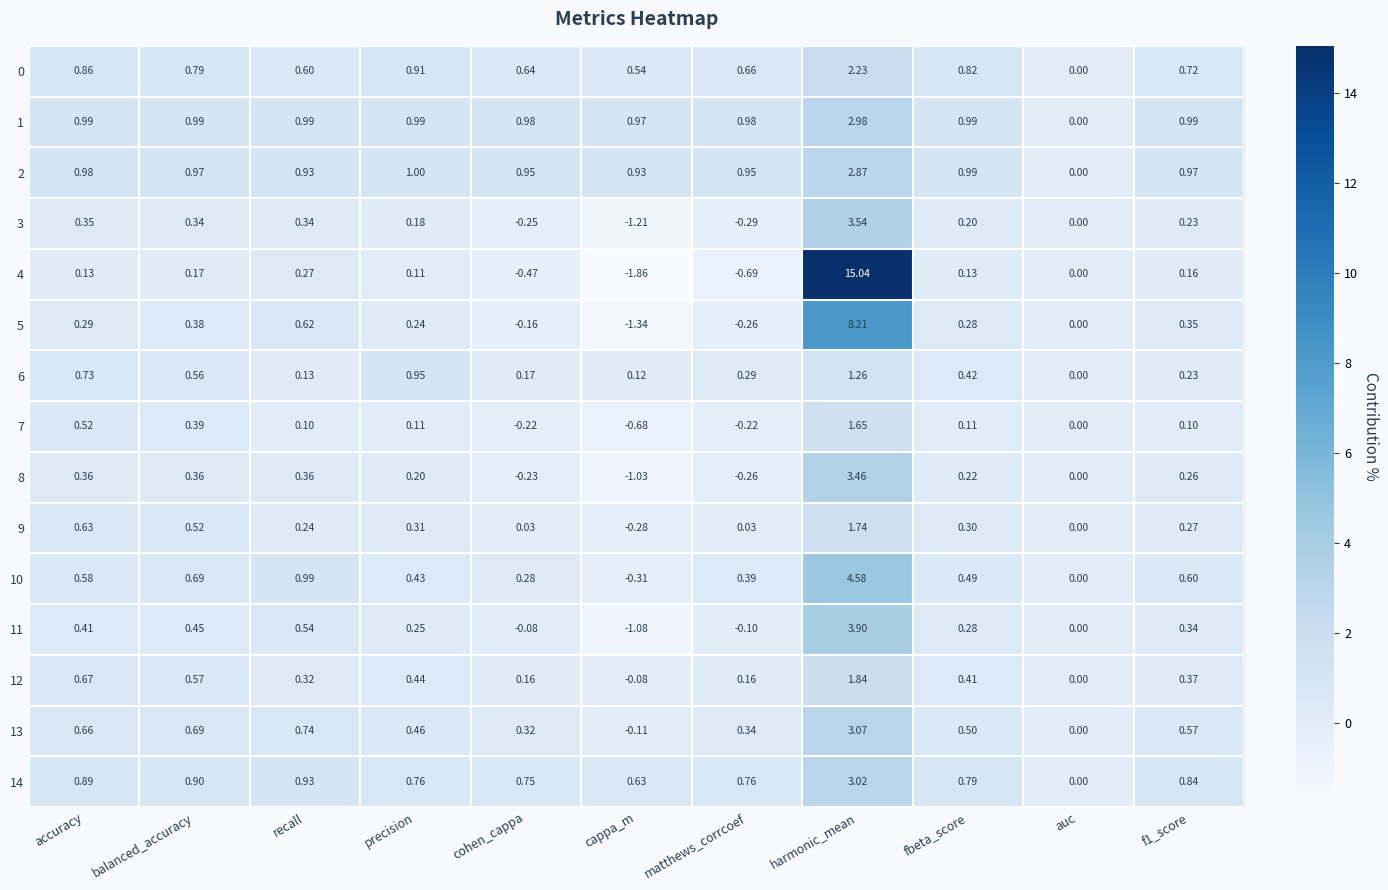

At which label is 3 closest to 1?

accuracy